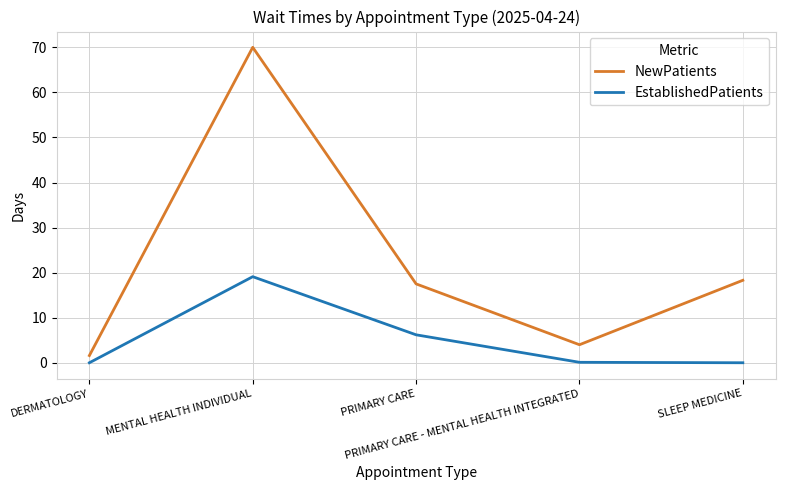

True or false: NewPatients and EstablishedPatients cross at least once.

False